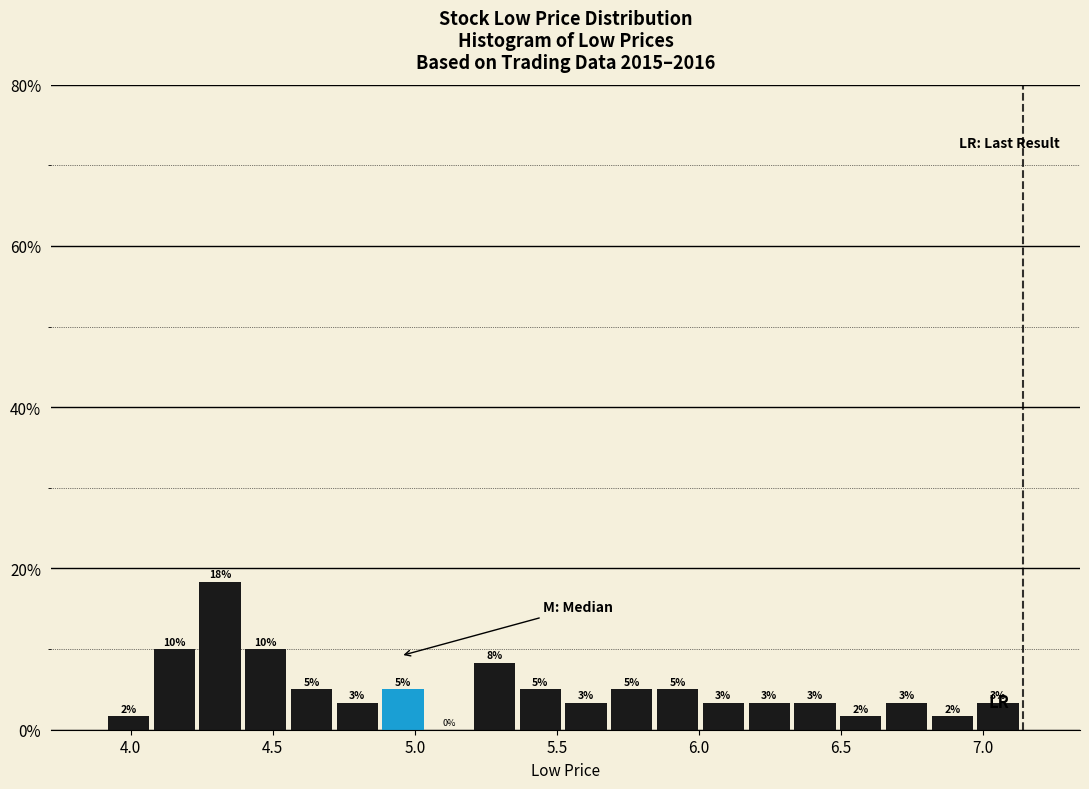

Around what value on the x-axis is the tallest bar? Give the approximate position of its centre, as read against the axis.

4.30